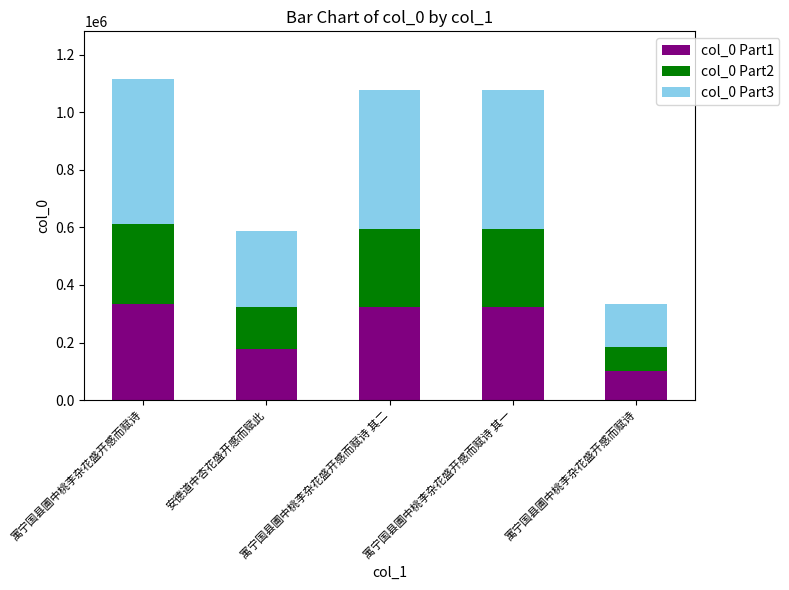

Between 安德道中杏花盛开感而赋此 and 寓宁国县圃中桃李杂花盛开感而赋诗 其一, which is larger?

寓宁国县圃中桃李杂花盛开感而赋诗 其一